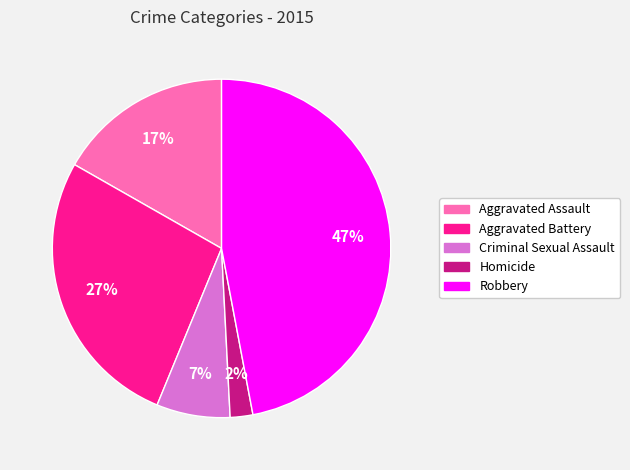

Between Robbery and Aggravated Assault, which is larger?

Robbery